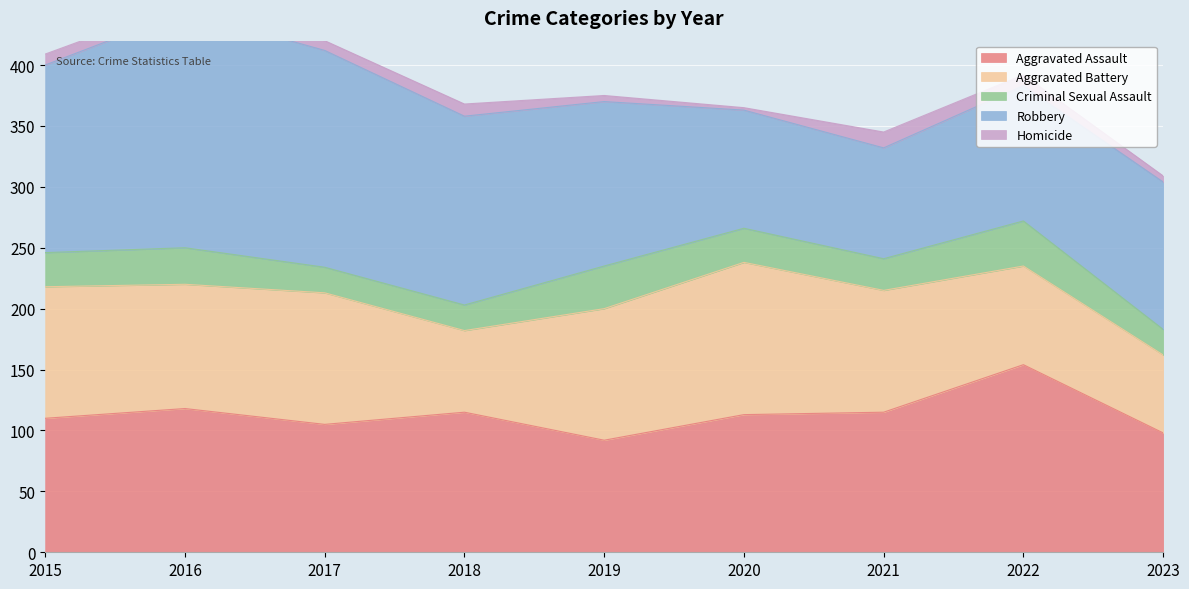

The value of Criminal Sexual Assault at 2022 is 37. True or false?

True